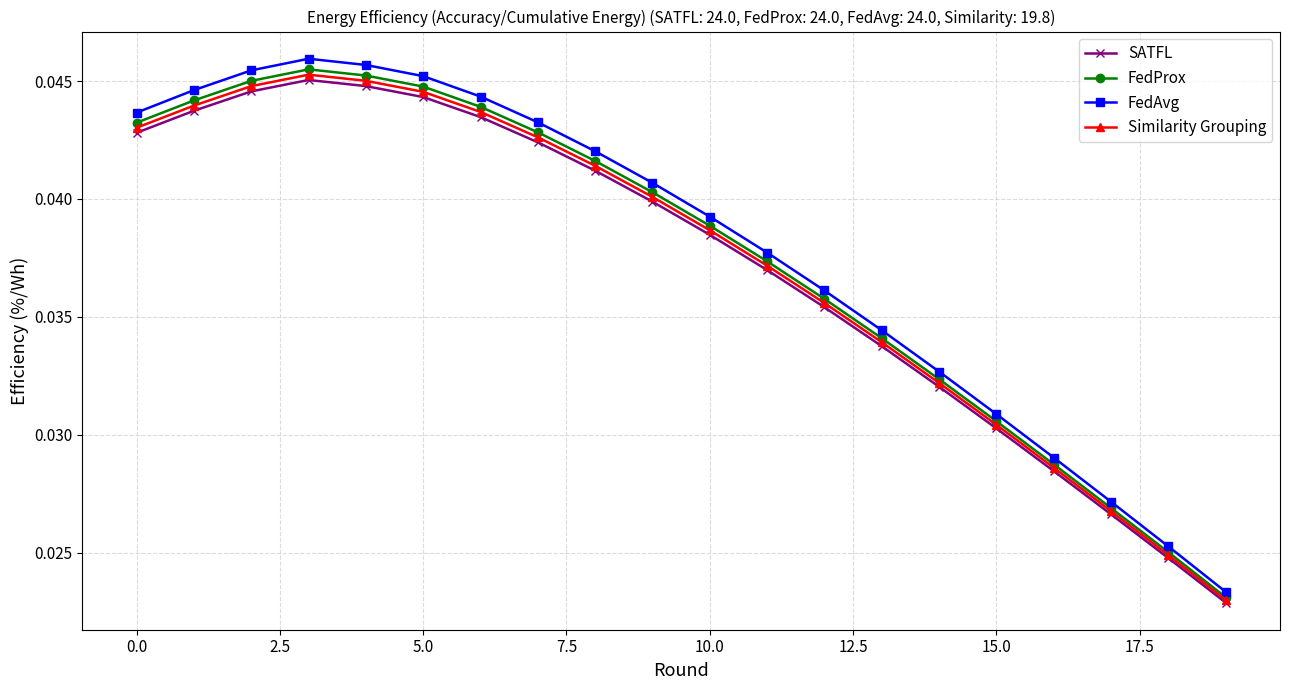

Rank the series by their maximum value, from lowest to highest.

SATFL, Similarity Grouping, FedProx, FedAvg